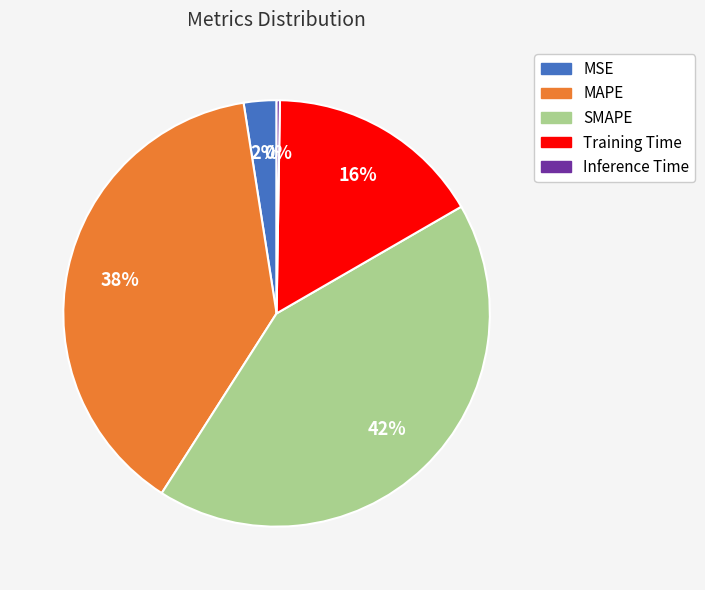

Which category has the biggest portion of the pie?

SMAPE